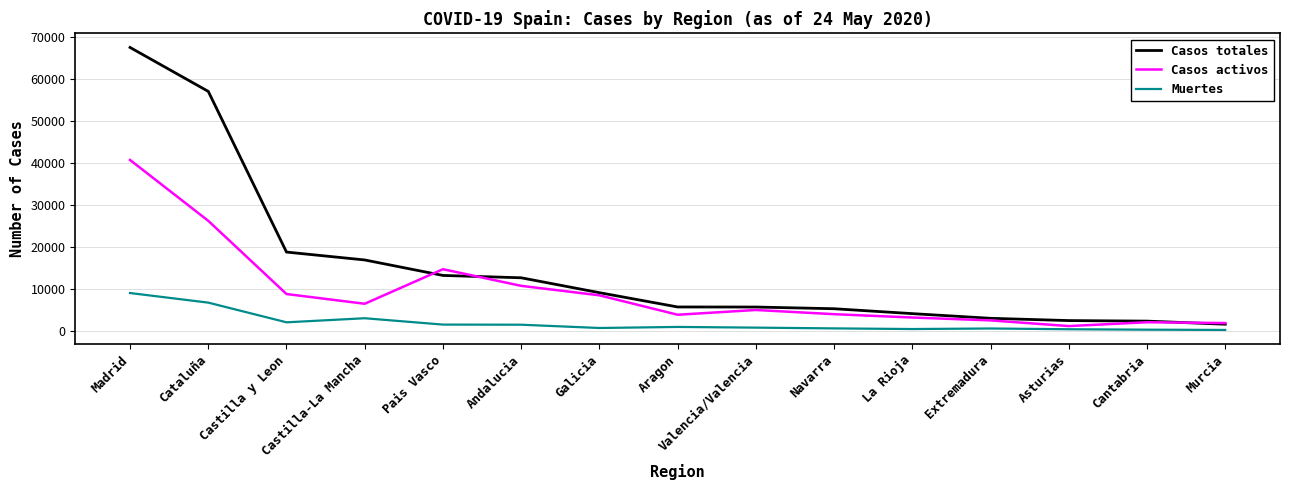

Rank the series by their average value, from highest to lowest.

Casos totales, Casos activos, Muertes